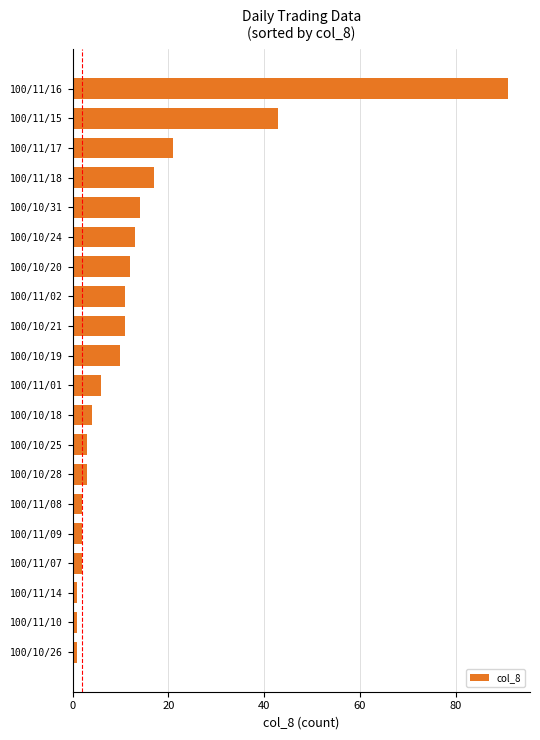

How many values are below 10?

10